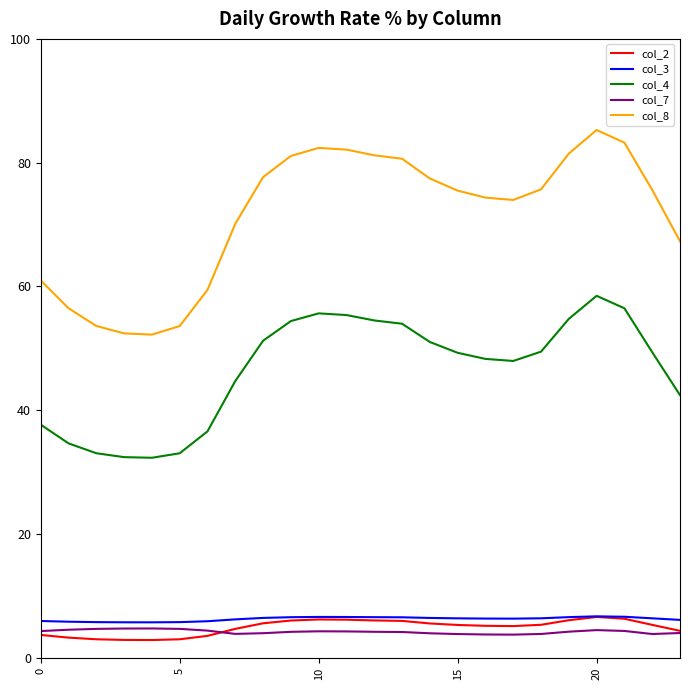

Which series has the largest total across all categories?

col_8